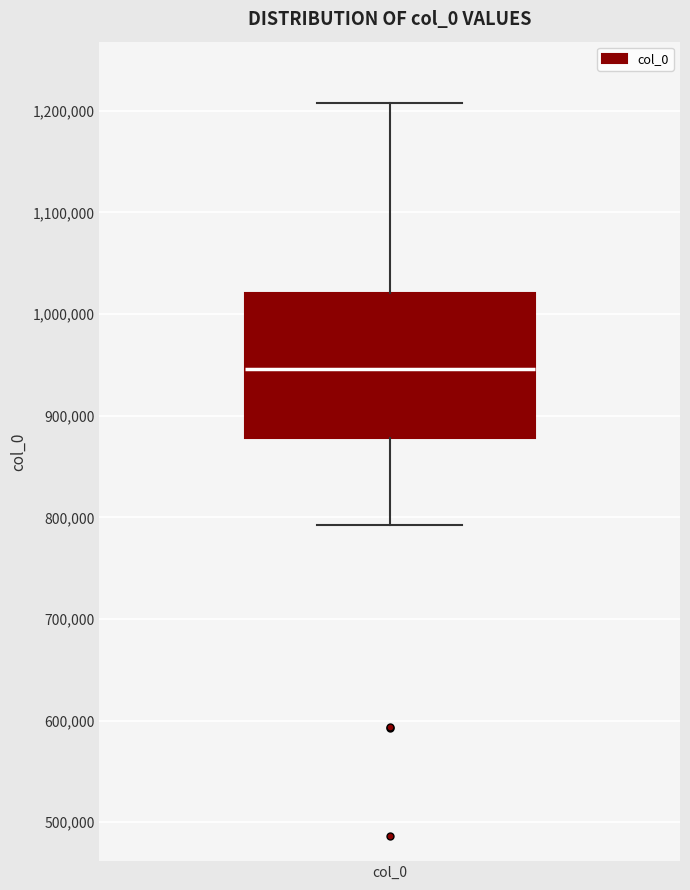

Read this box plot against the y-axis: the position of the median line, the range covered by the box, and the ends of both whiskers. The values are not printed on the chart, so give them approximately, as read against the axis.

median 950000, box 880000 to 1020000, whiskers 790000 to 1210000